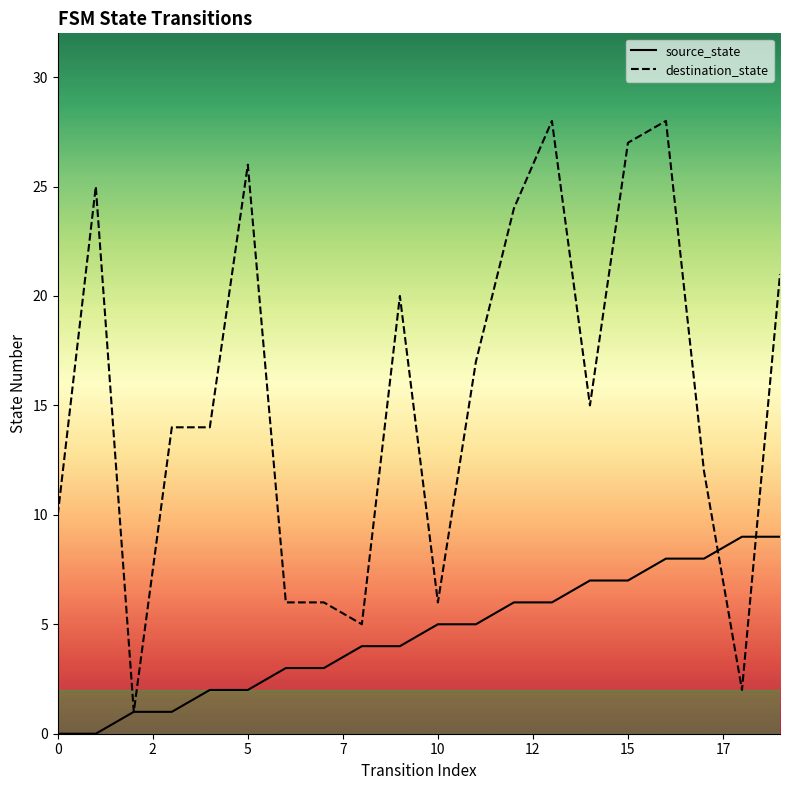

The destination_state series shows 38 at 13. True or false?

False